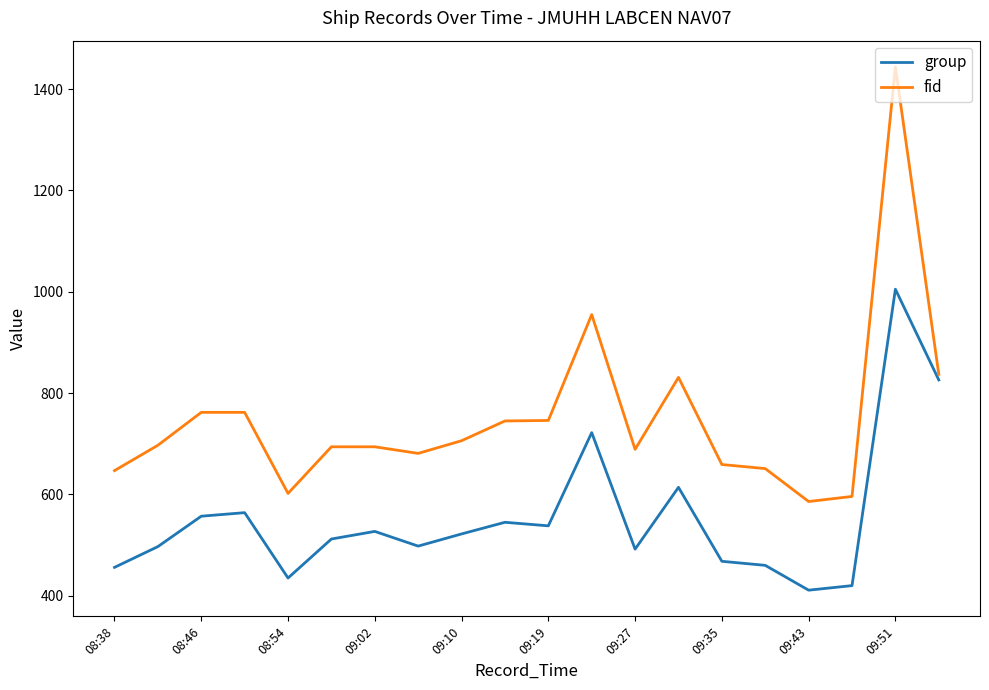

What is the maximum value shown in the chart?

1444